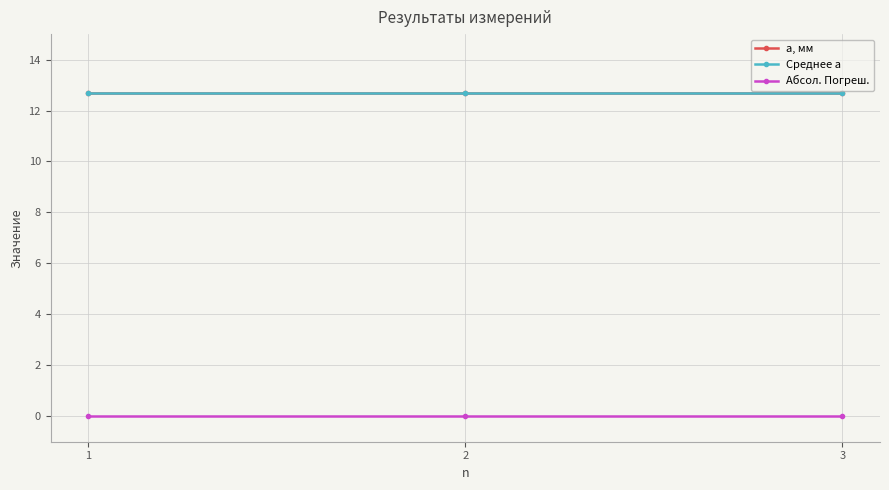

List the labels in order of Среднее a value, smallest first.

1, 2, 3